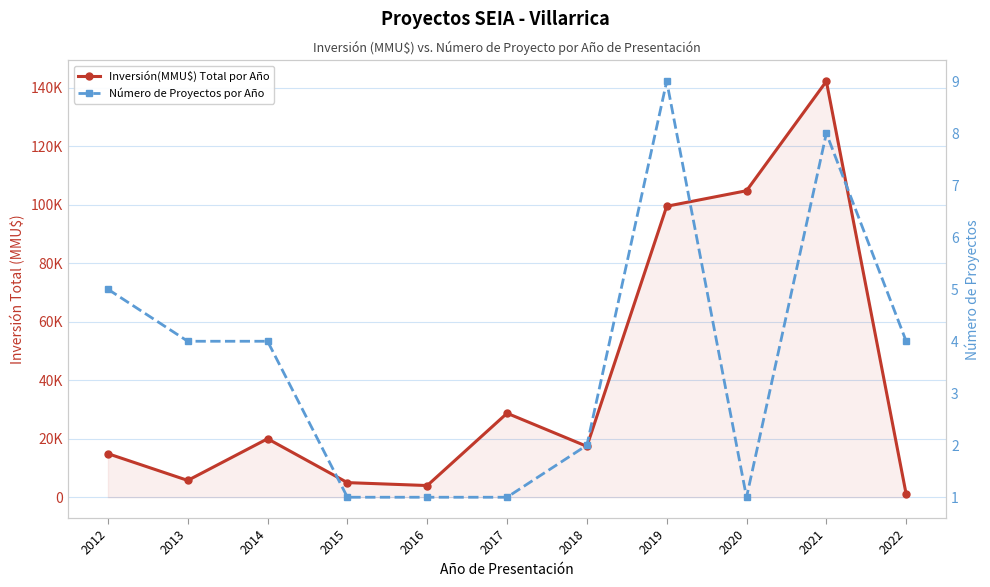

Read the Número de Proyectos por Año value at 2012.

5